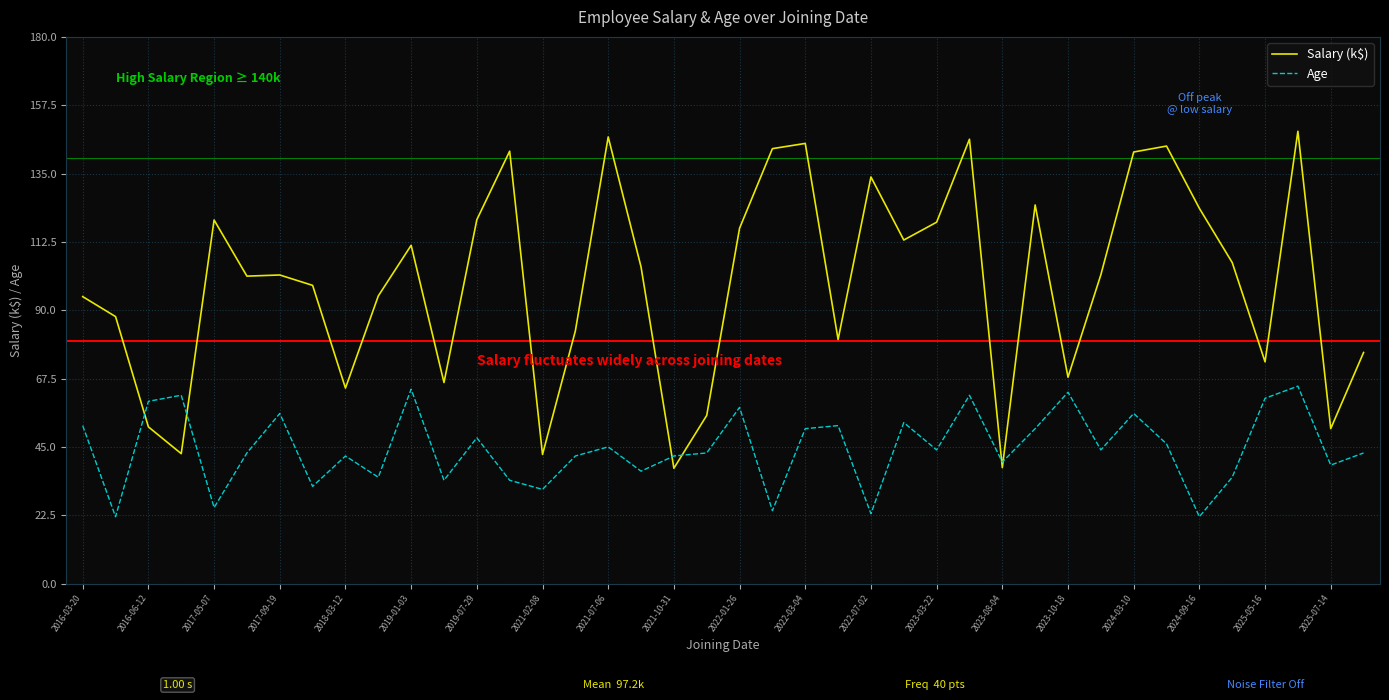

List the series in order of their overall mean, highest first.

Salary (k$), Age